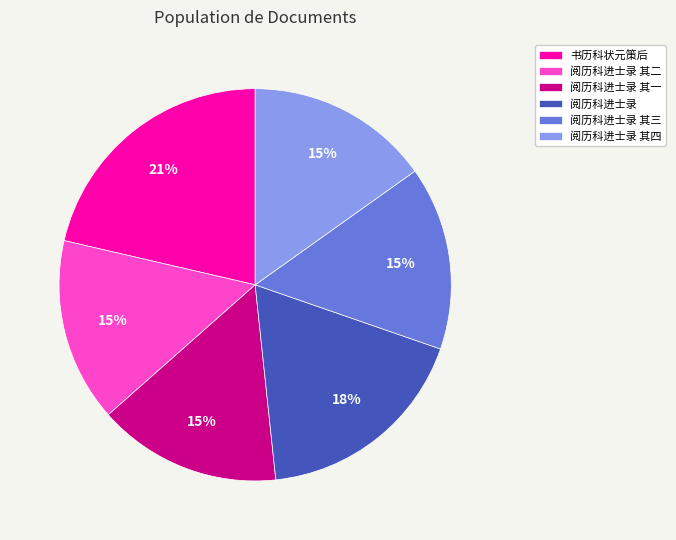

Is the sum of 阅历科进士录 其一 and 书历科状元策后 greater than half?

No